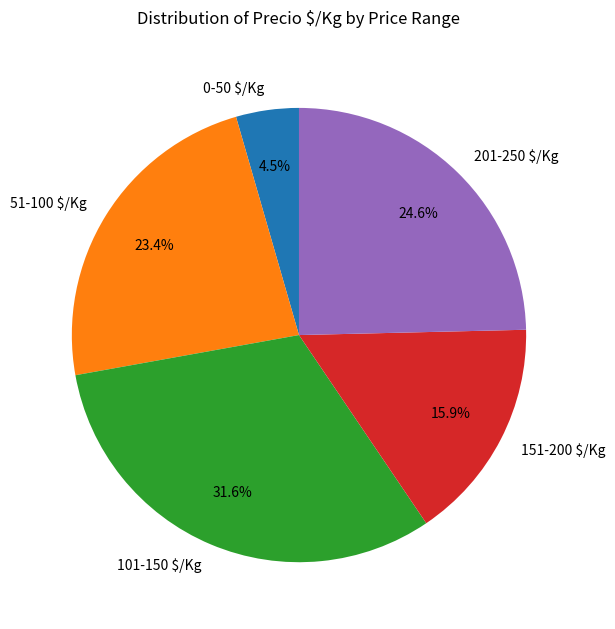

Rank the categories by value from highest to lowest.

101-150 $/Kg, 201-250 $/Kg, 51-100 $/Kg, 151-200 $/Kg, 0-50 $/Kg